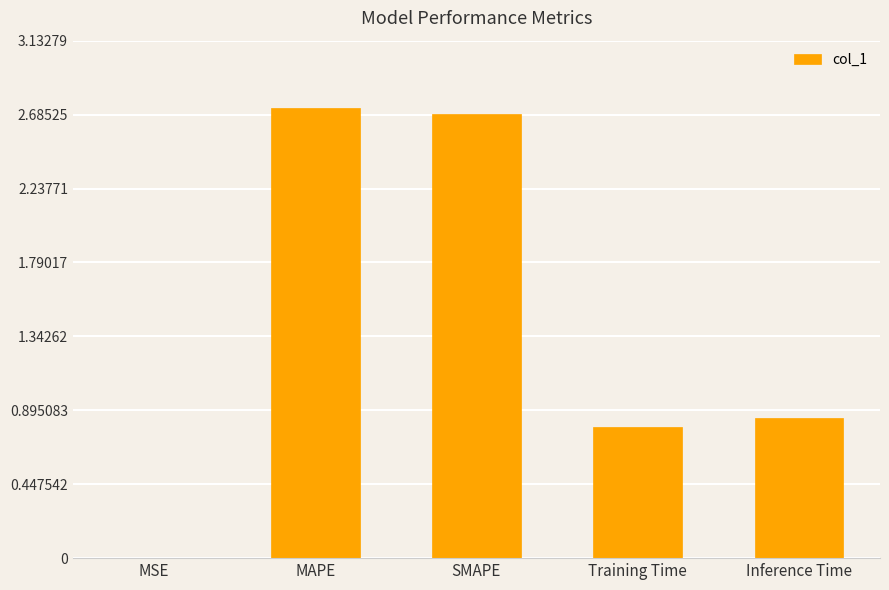

Between MAPE and Training Time, which is larger?

MAPE